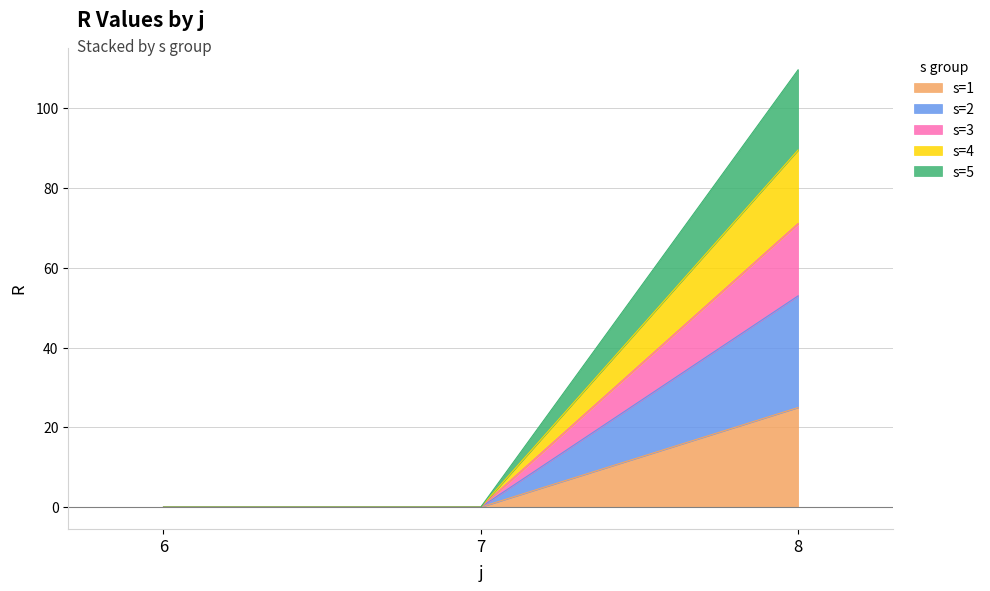

What are all the series names shown in the legend?

s=1, s=2, s=3, s=4, s=5